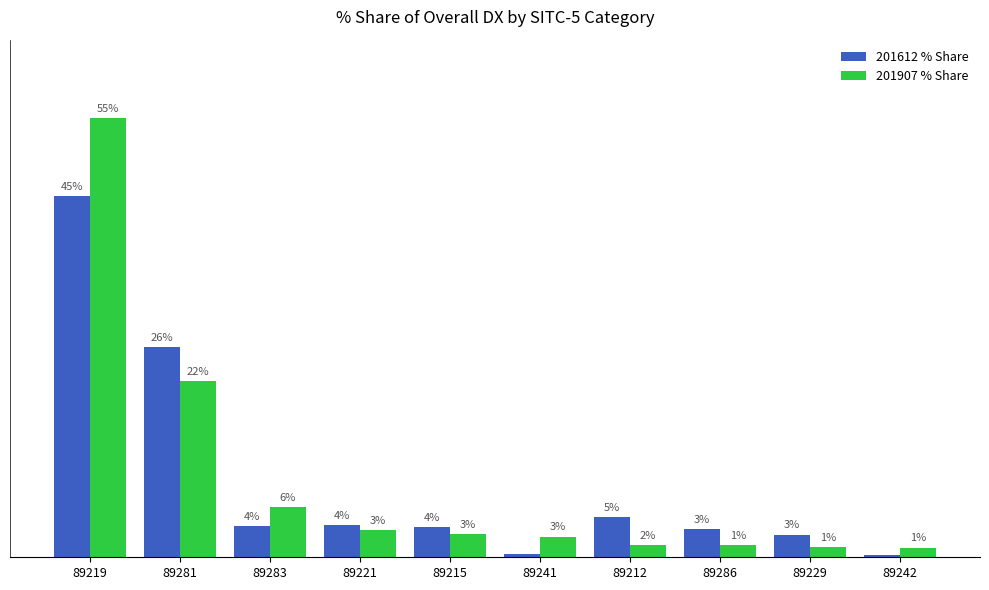

What is the approximate value of 201612 % Share at 89219?

45.3